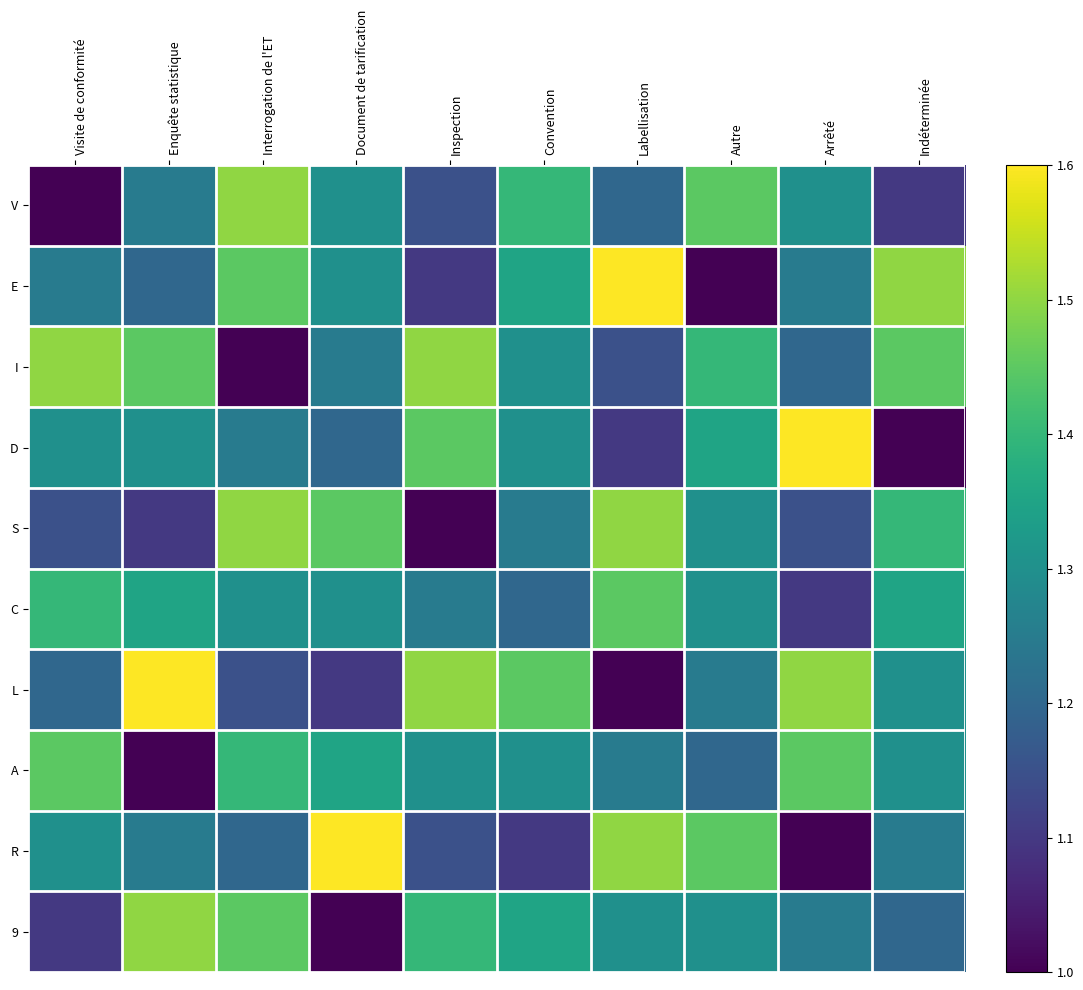

What is the highest value of the R series?

1.6